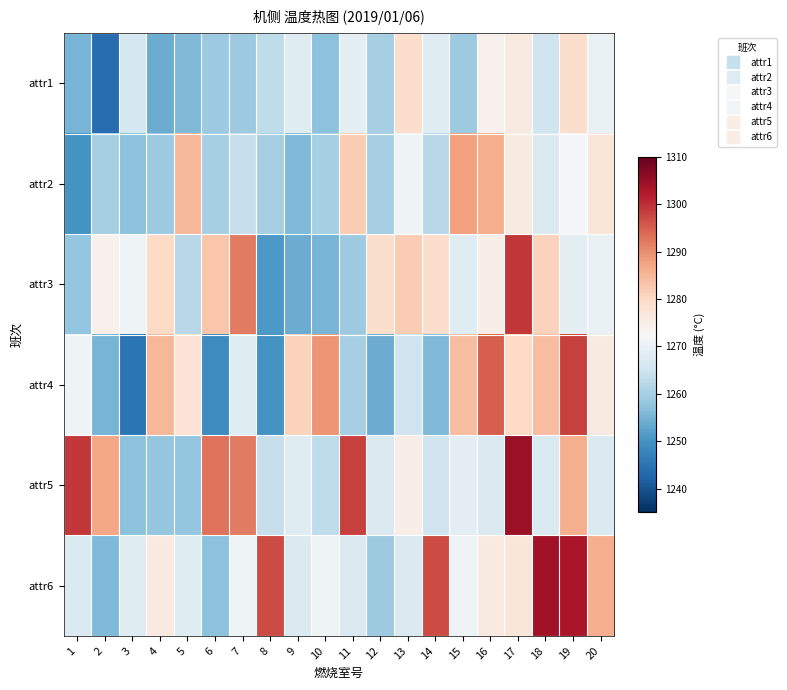

Which series has the largest total across all categories?

attr5